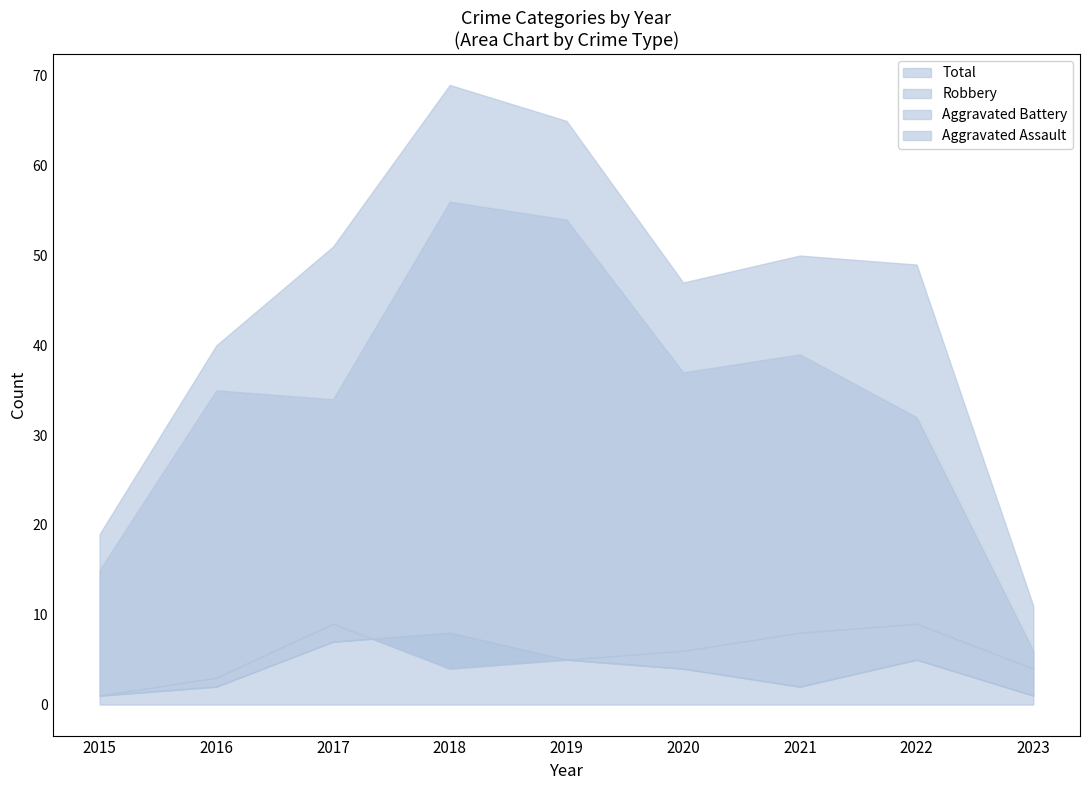

True or false: Total has more than 2 points higher than both neighbors.

False